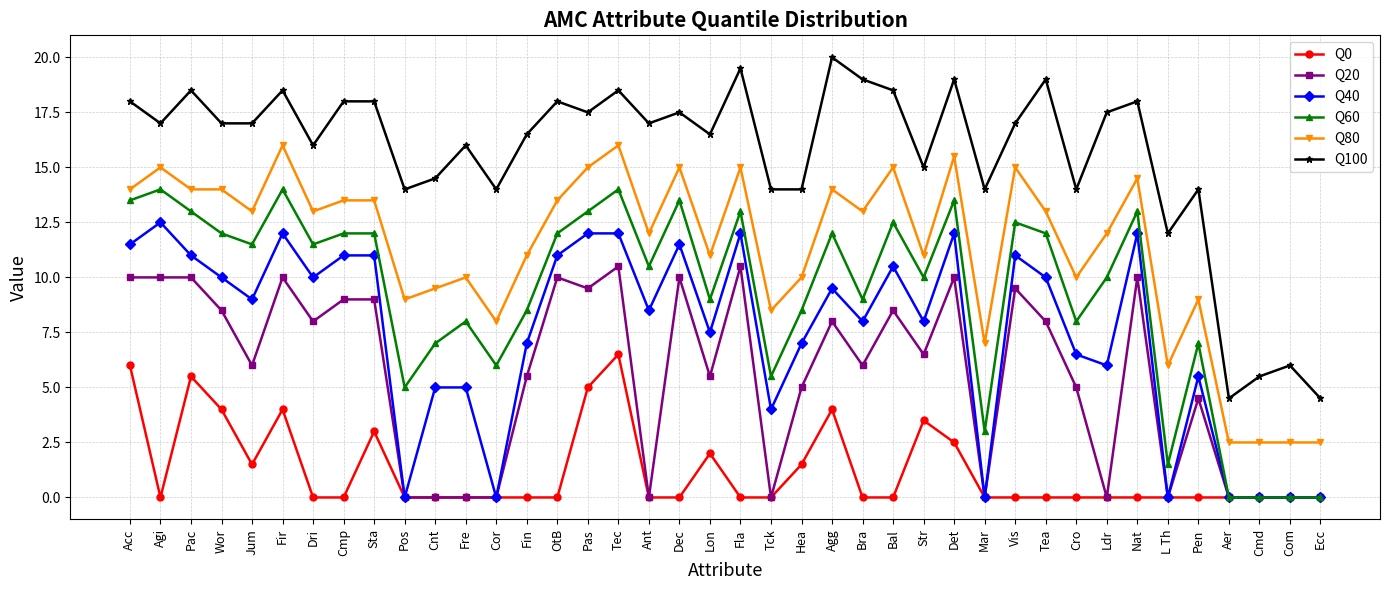

How many lines are shown in the chart?

6